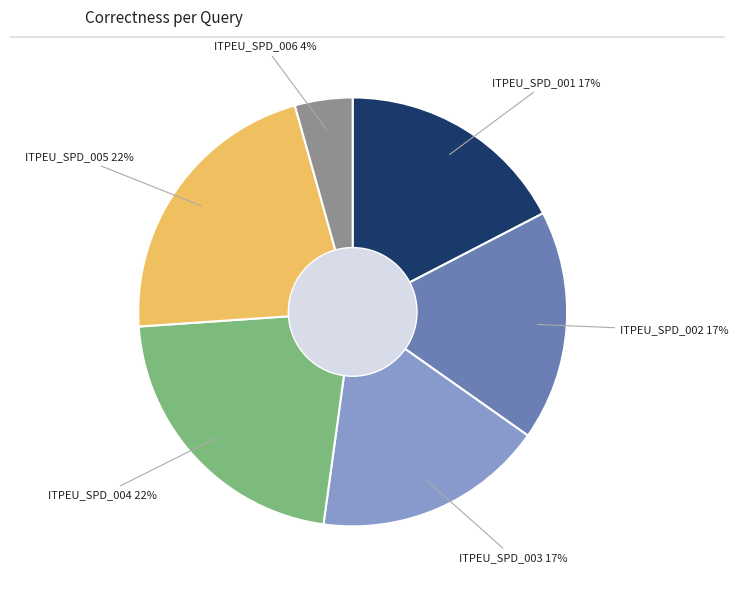

Count the number of slices in the pie.

6